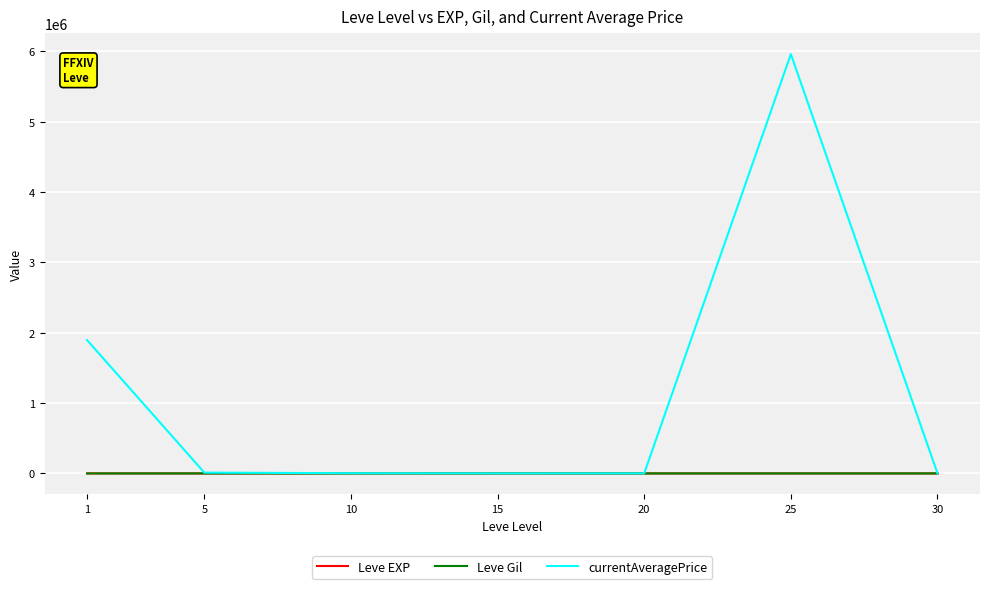

The value of Leve EXP at 15 is 14.2. True or false?

True